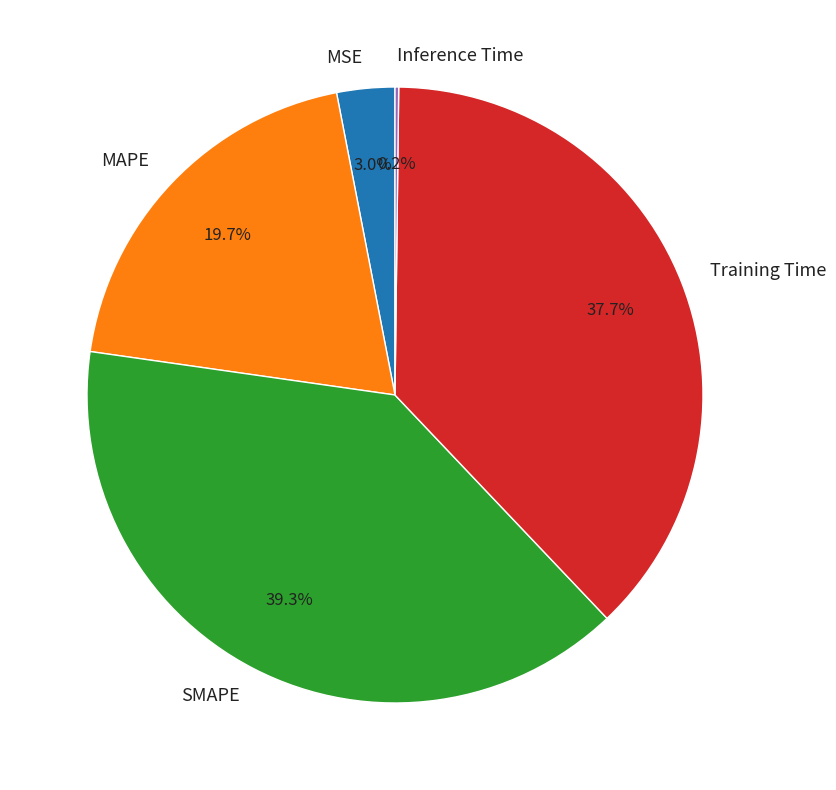

Is Training Time the majority of the pie?

No